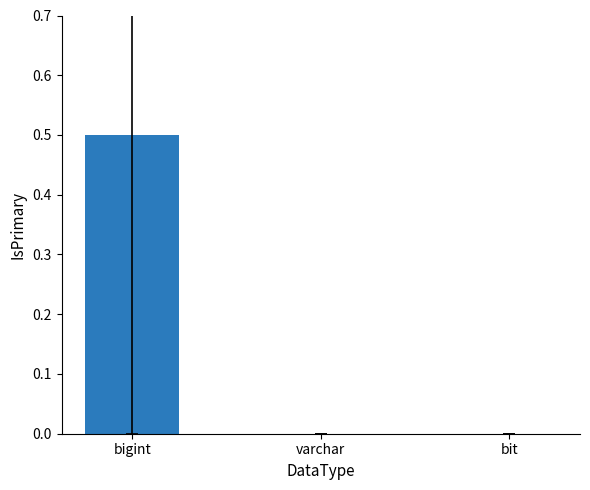

The value at bigint is 0.5. True or false?

True